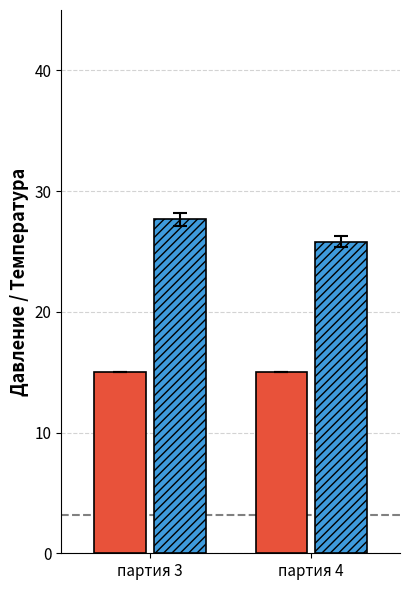

What is the difference between the highest and lowest values at партия 4?

10.8